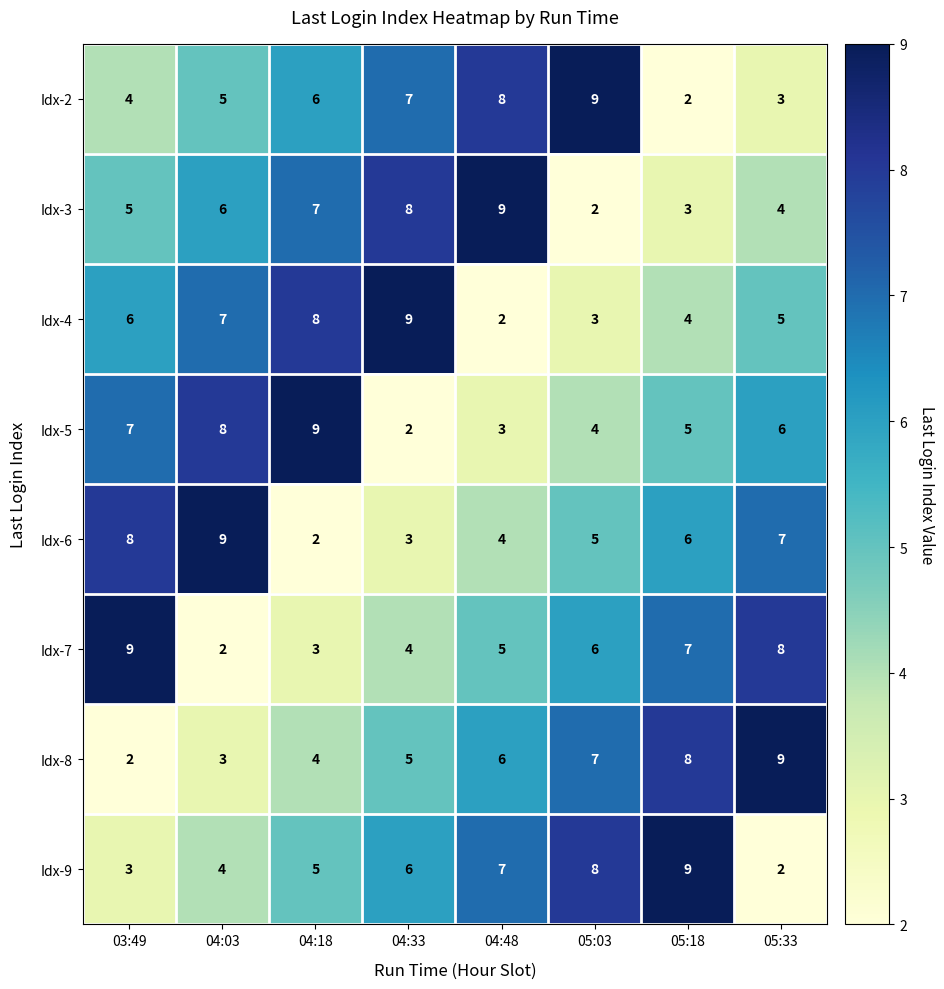

Is it true that Idx-7 equals 13 at 05:33?

False